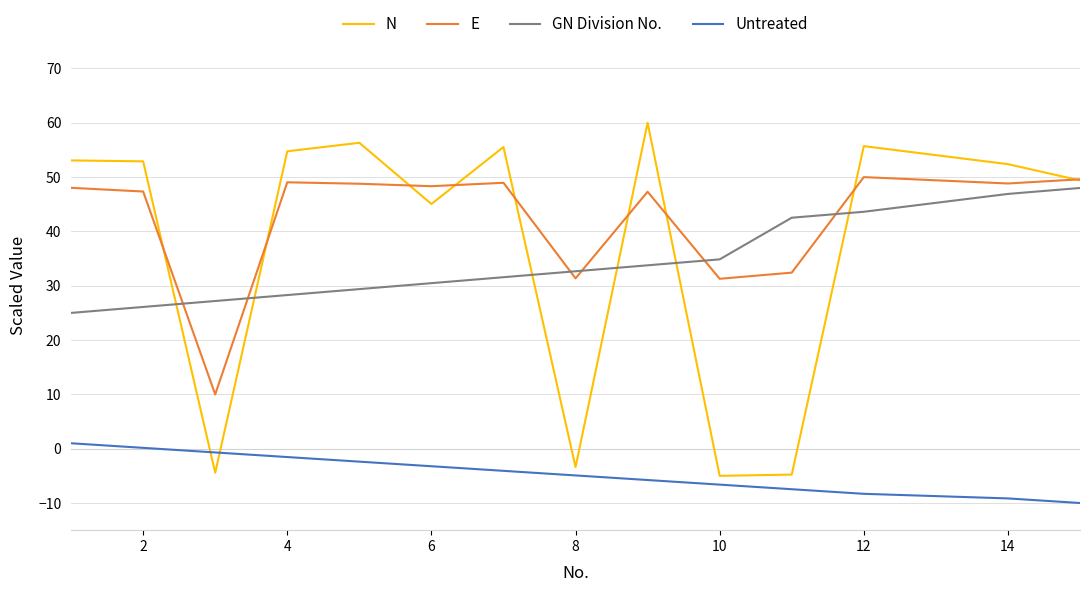

Which series has the largest total across all categories?

E